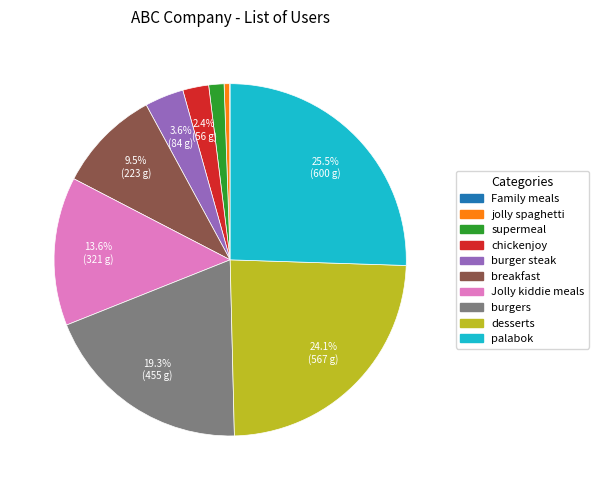

Combined, do breakfast and supermeal account for over 50%?

No